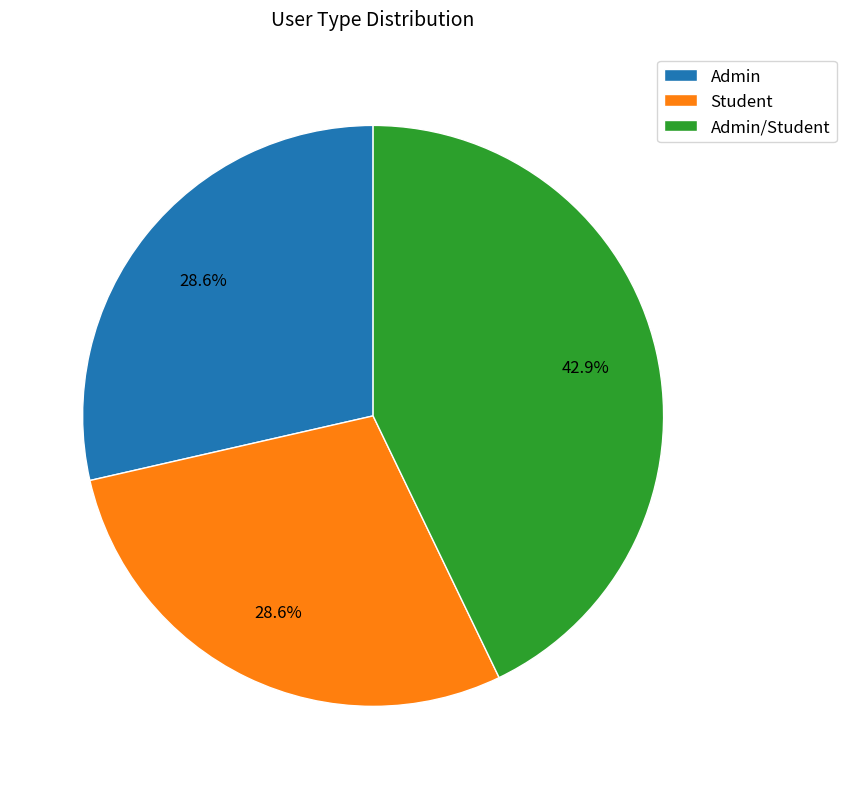

Count the number of slices in the pie.

3